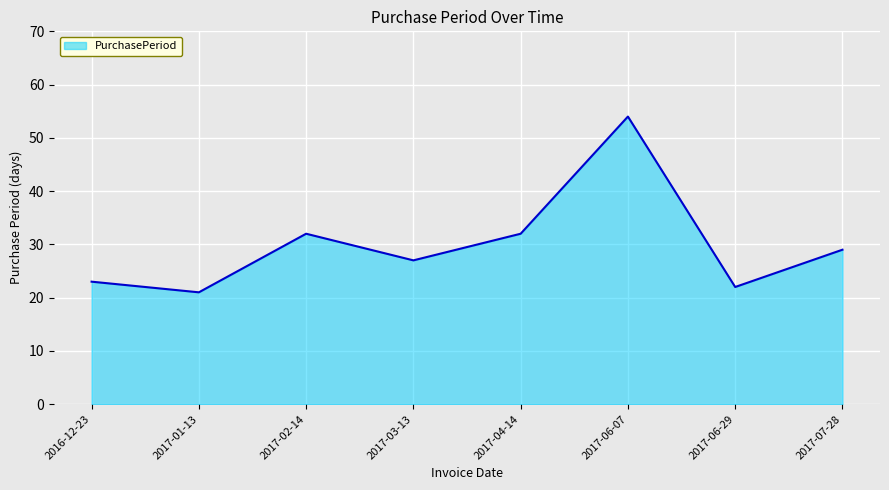

What is the difference between the second highest and minimum values?

11